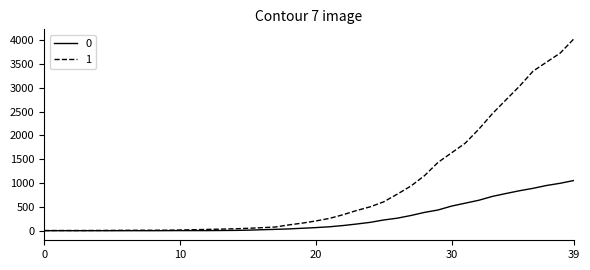

What is the greatest value displayed?

4028